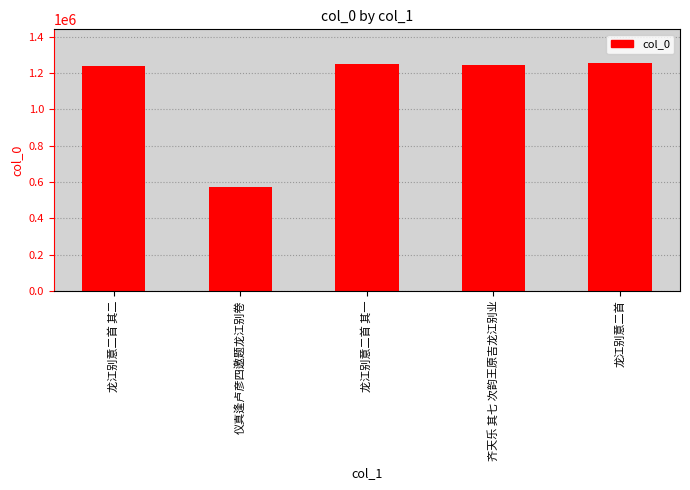

Which category has the lowest value across all series?

仪真逢卢彦四邀题龙江别卷